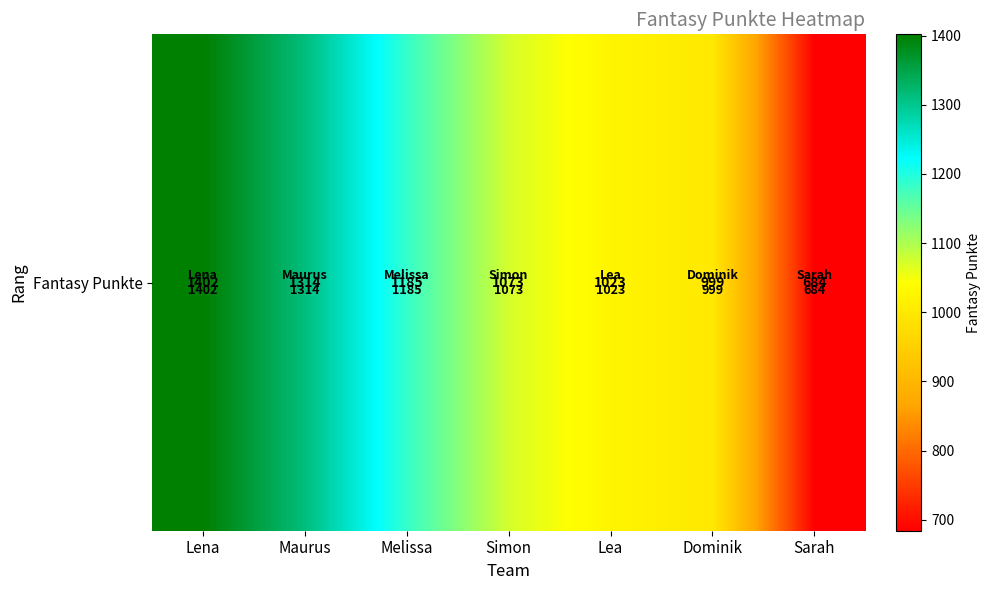

What is the average value?

1097